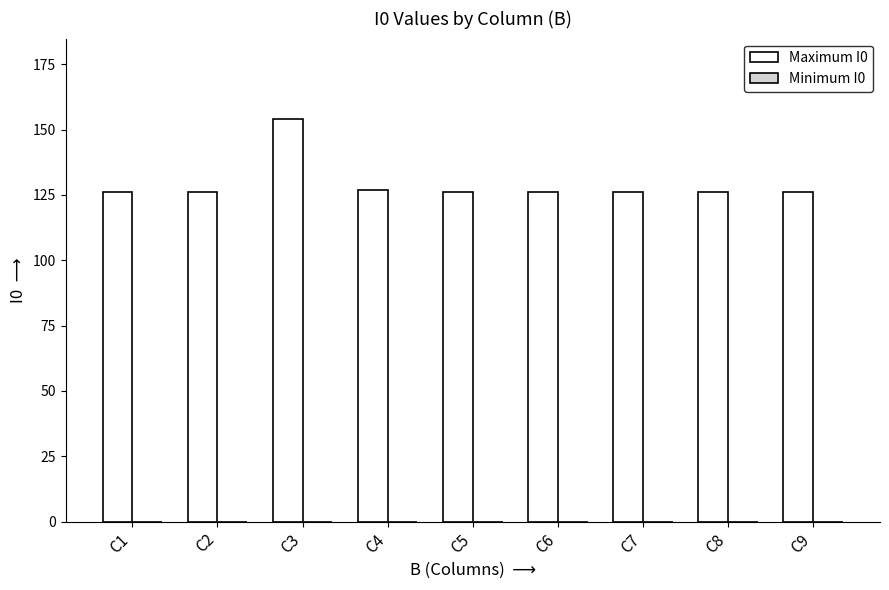

What is the average value?

129